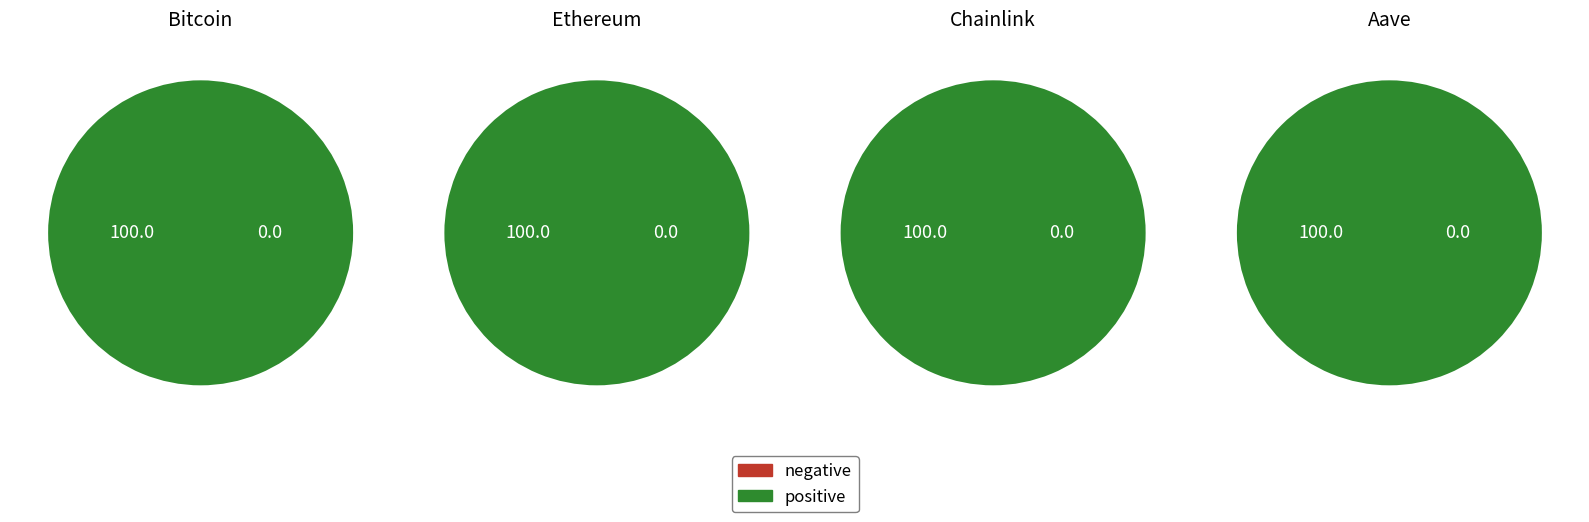

The Ethereum slice represents 1% of the pie. True or false?

False